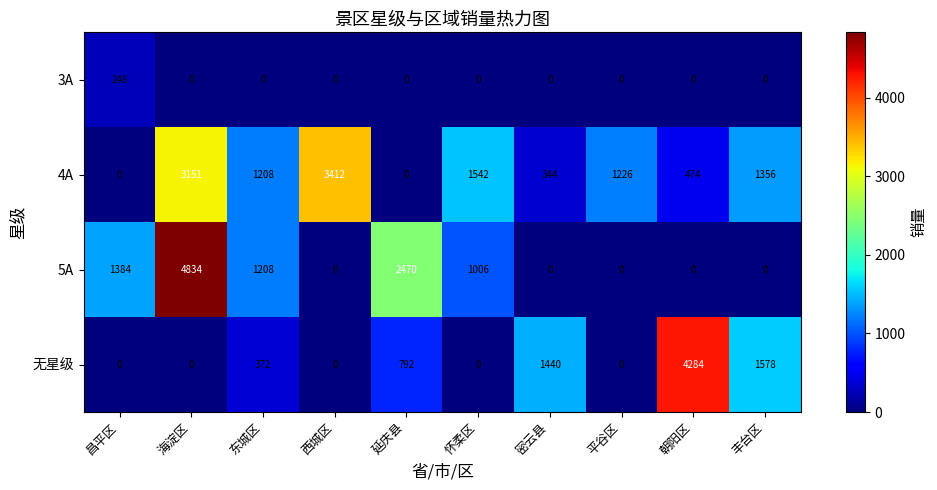

What is the spread (max minus min) of values at 东城区?

1208